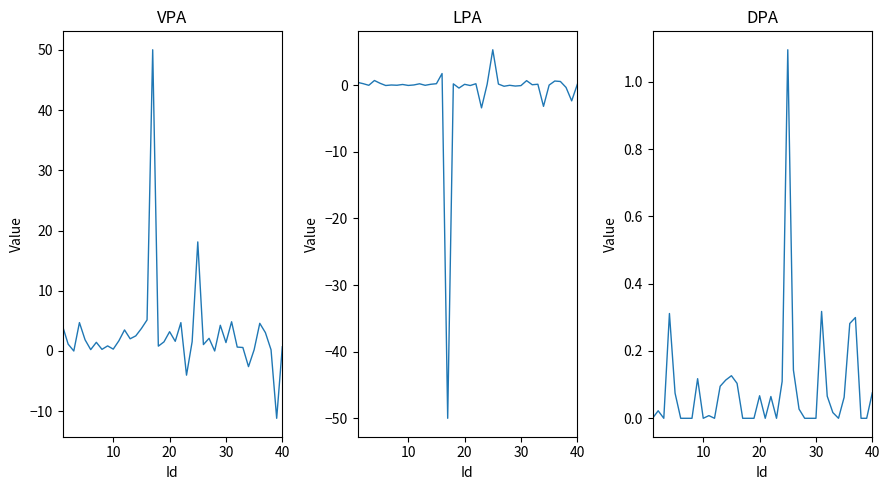

List the series in order of their overall mean, highest first.

VPA, DPA, LPA